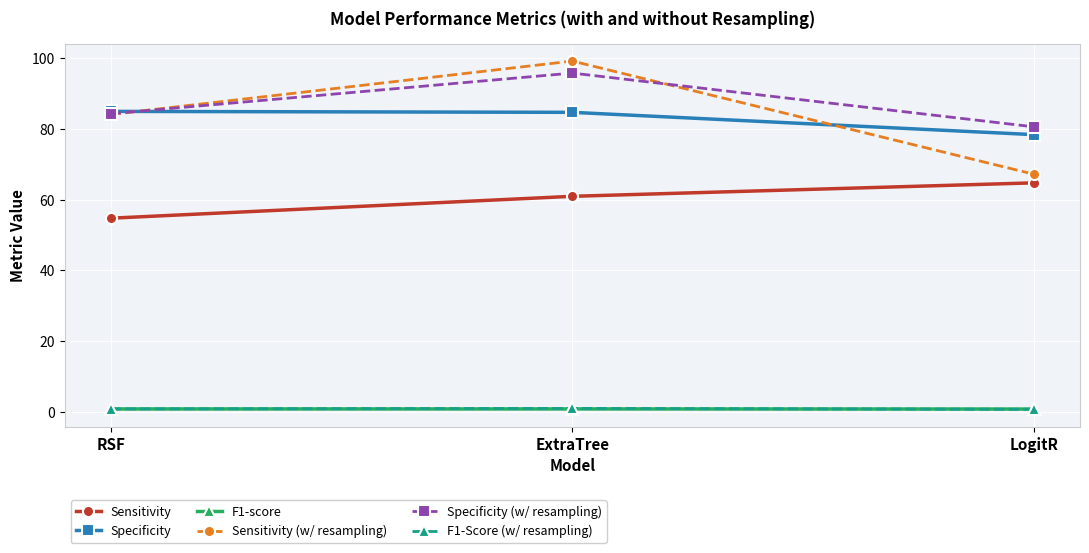

Where is Sensitivity (w/ resampling) nearest to the value 83?

RSF